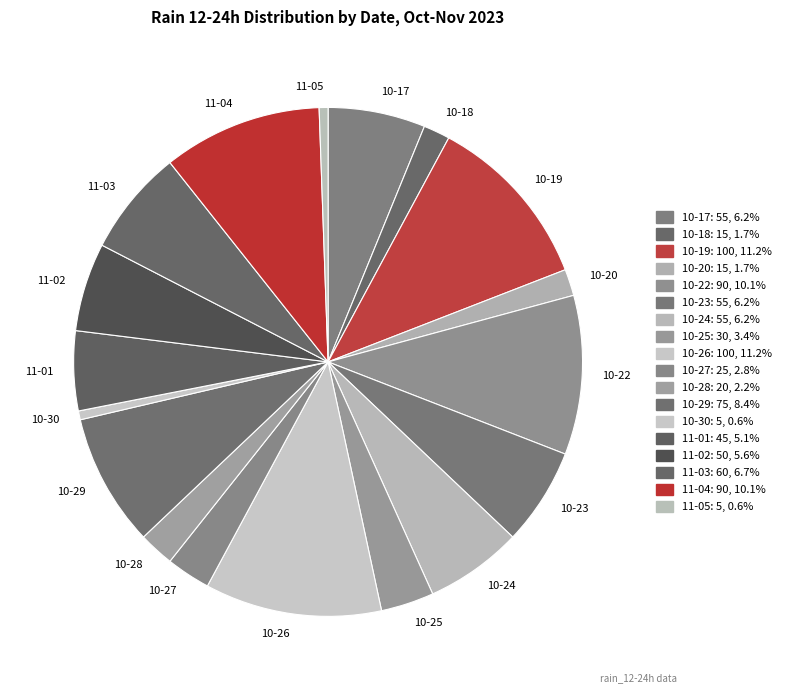

Is there a majority slice in this chart?

No